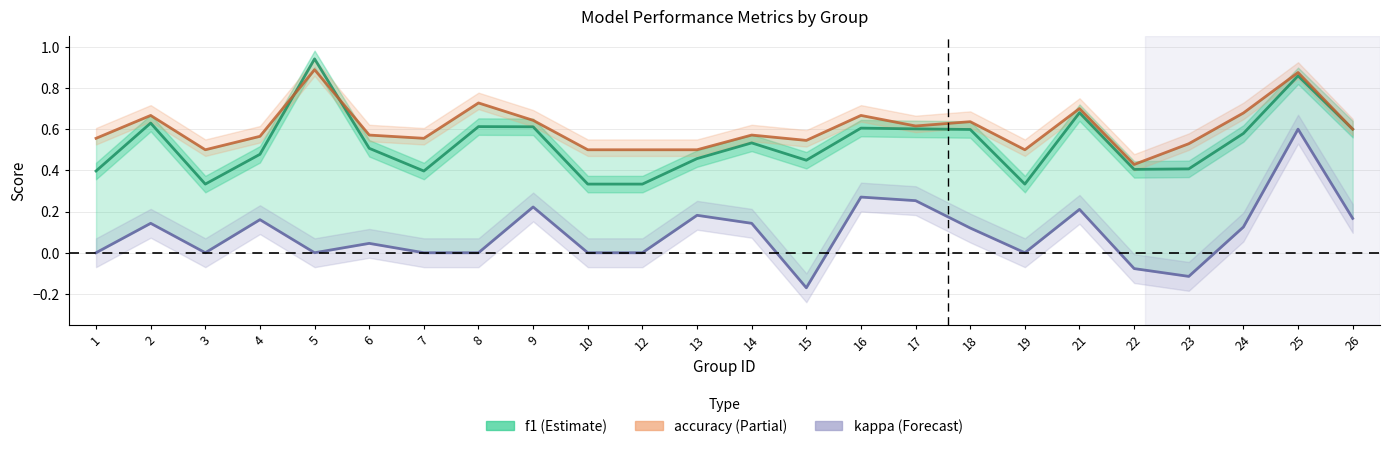

What is the value of the kappa point at the 12th from the left?

0.2